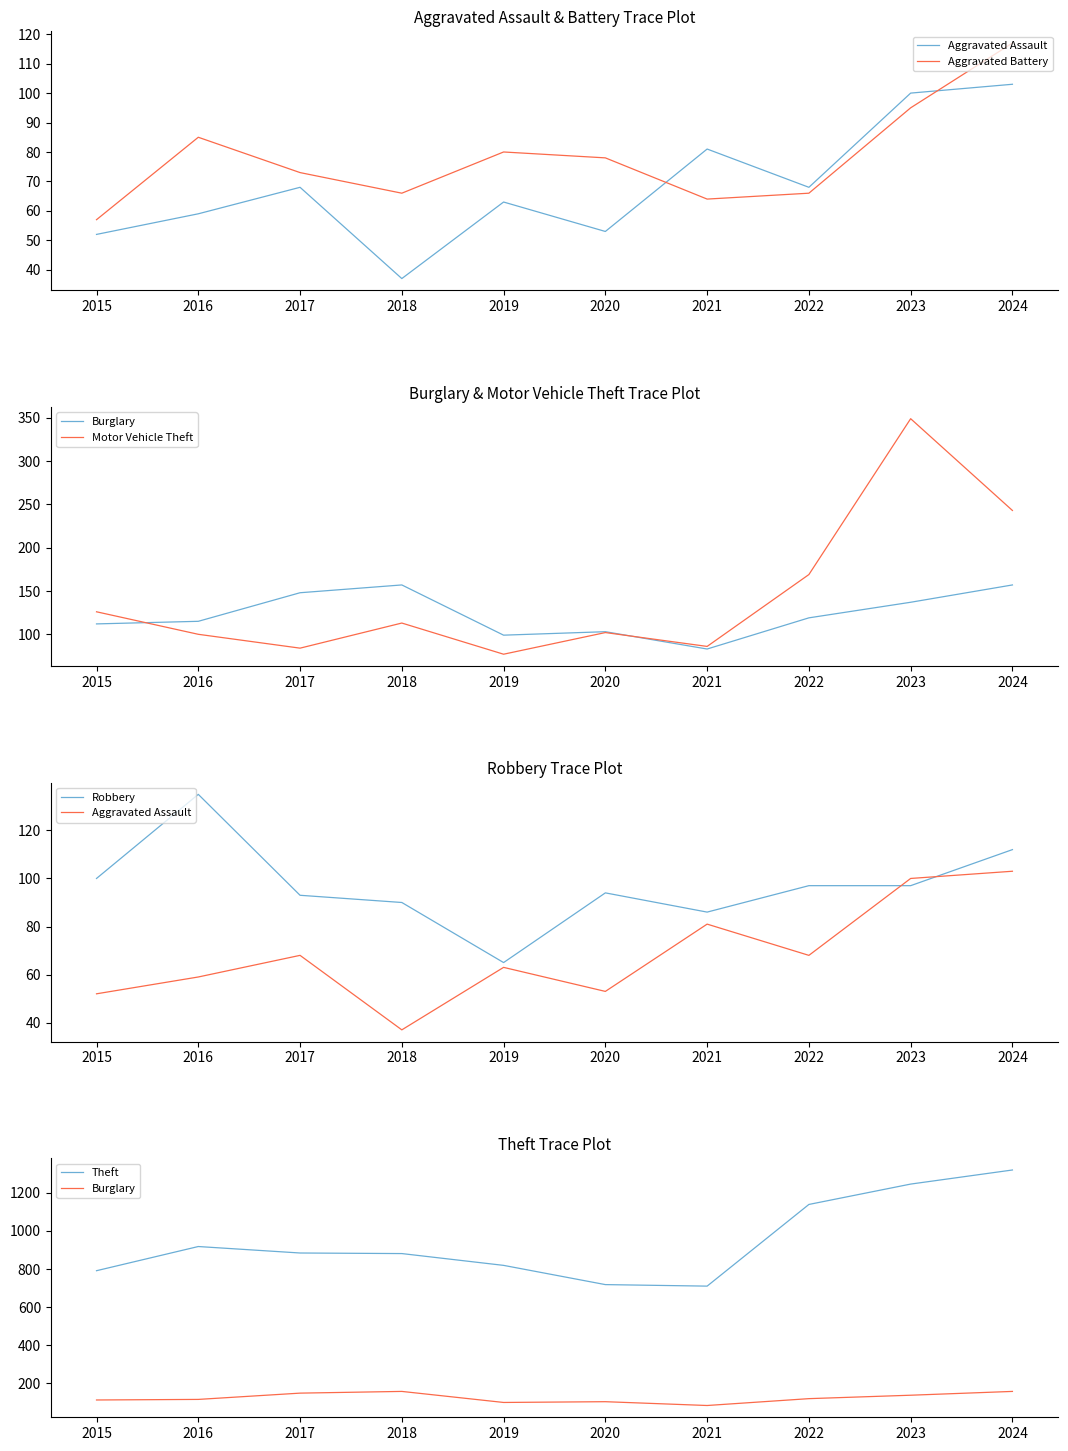

True or false: Aggravated Battery and Motor Vehicle Theft intersect in this chart.

True